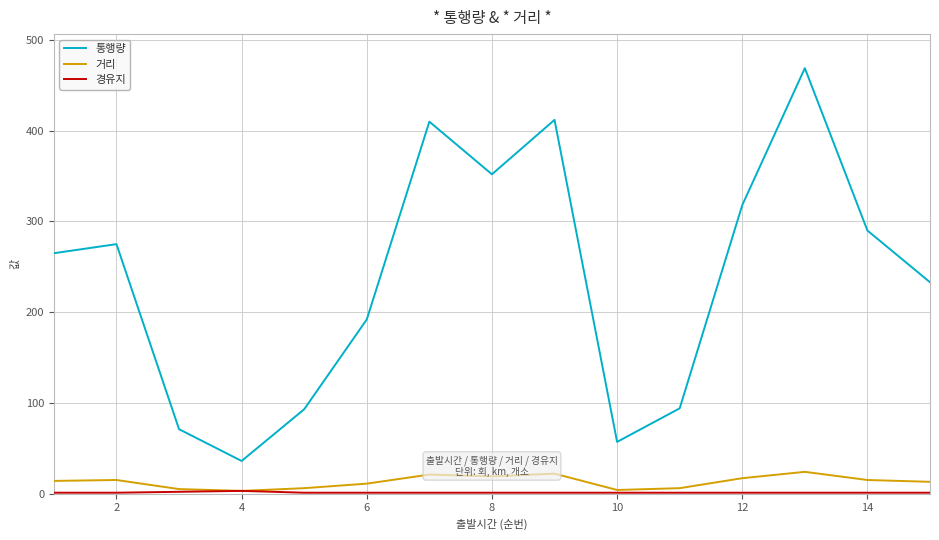

Which series has the largest range (max minus min)?

통행량